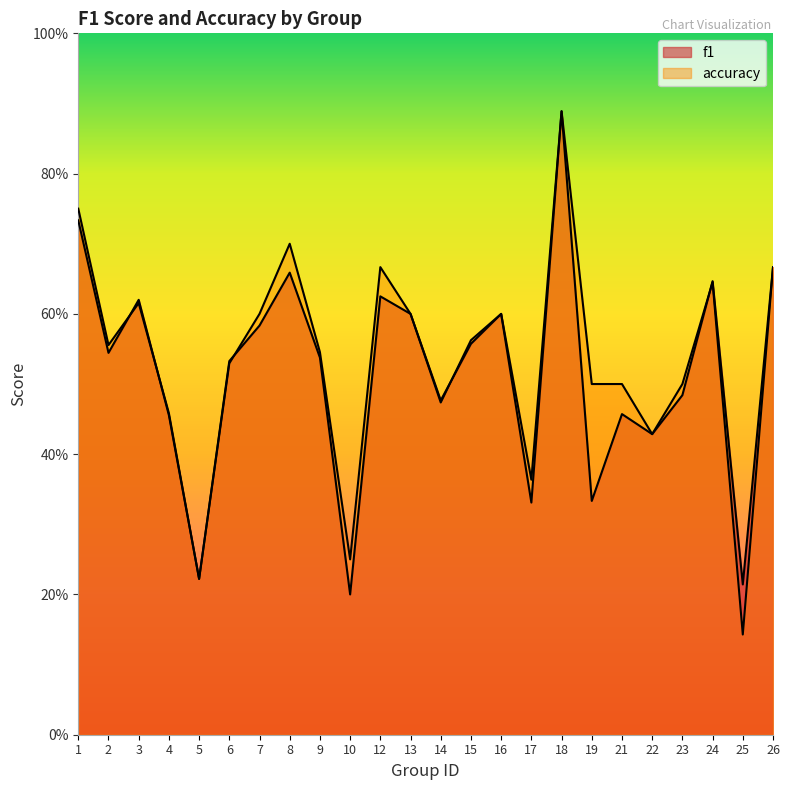

Which series changed the most between 9 and 14?

accuracy